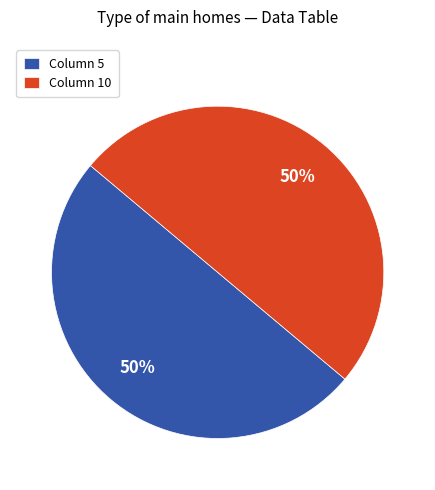

True or false: Column 5 accounts for 50% of the total.

True